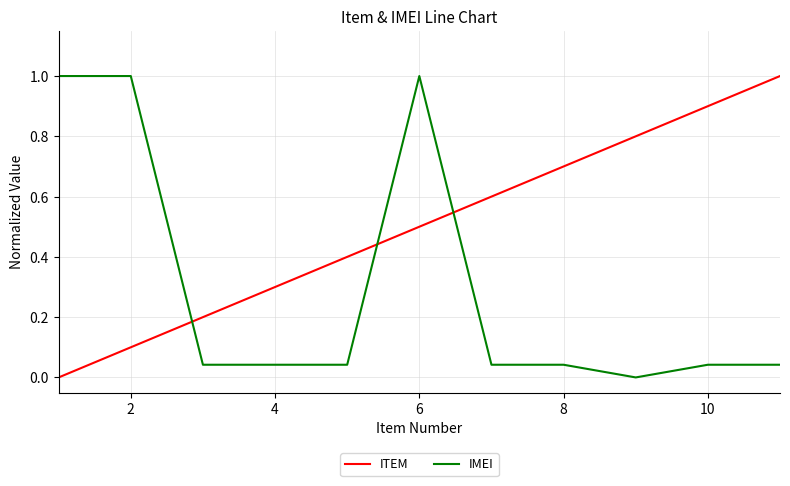

True or false: IMEI has more than 0 interior local peaks.

True